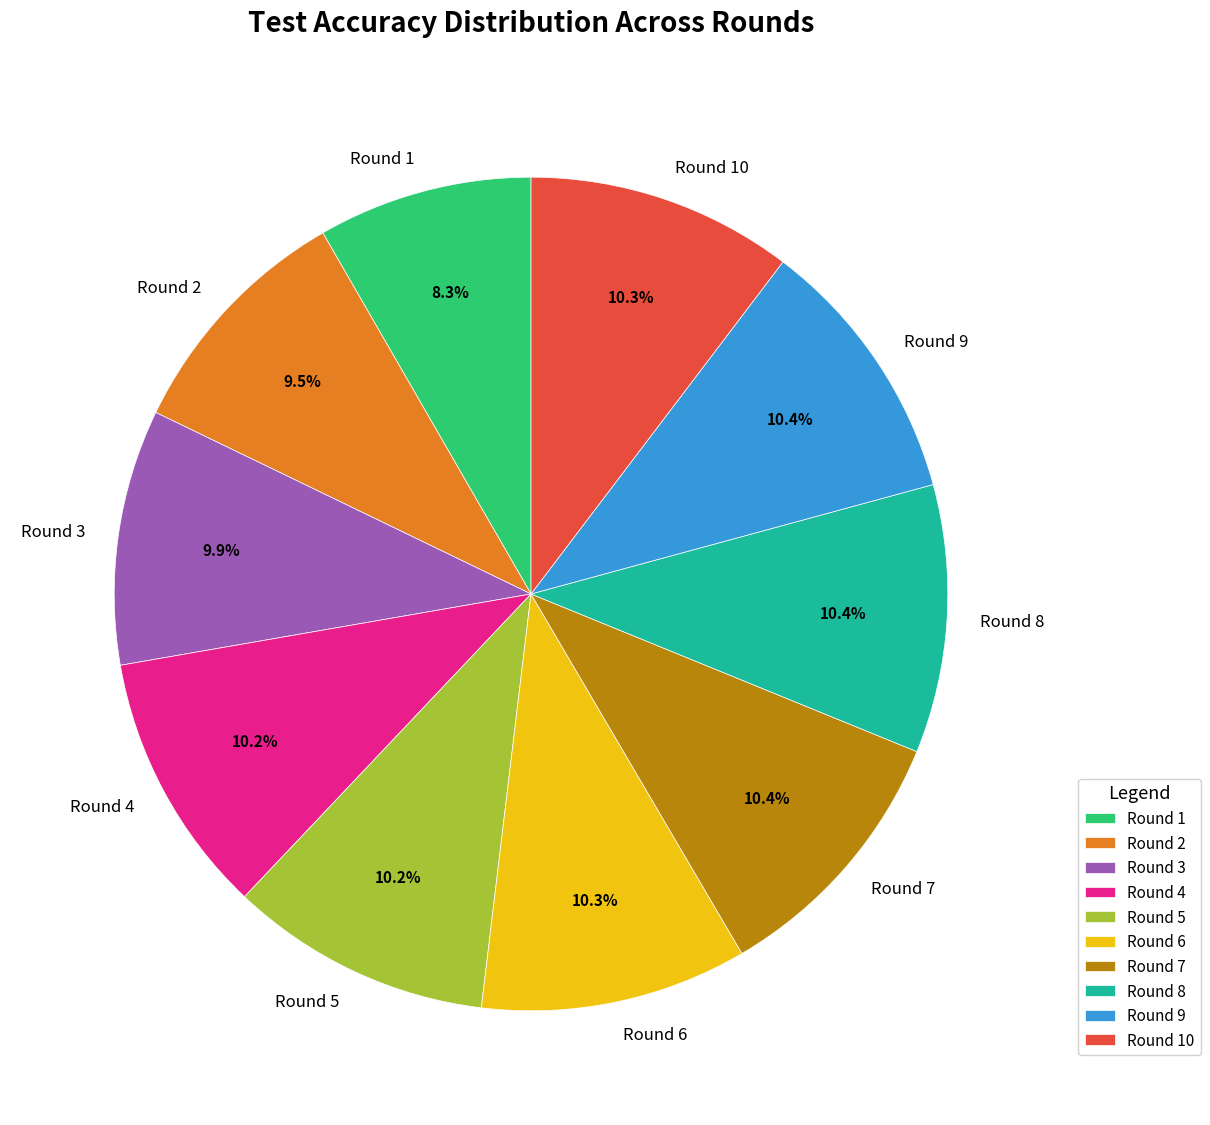

How many segments does this pie chart have?

10